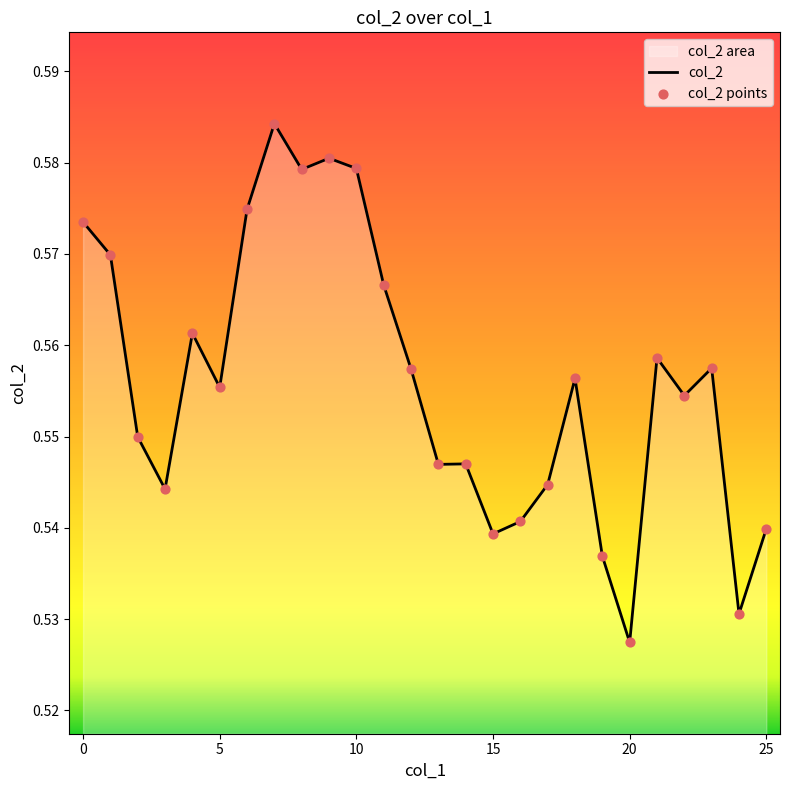

At how many categories does at least one series exceed 0?

26